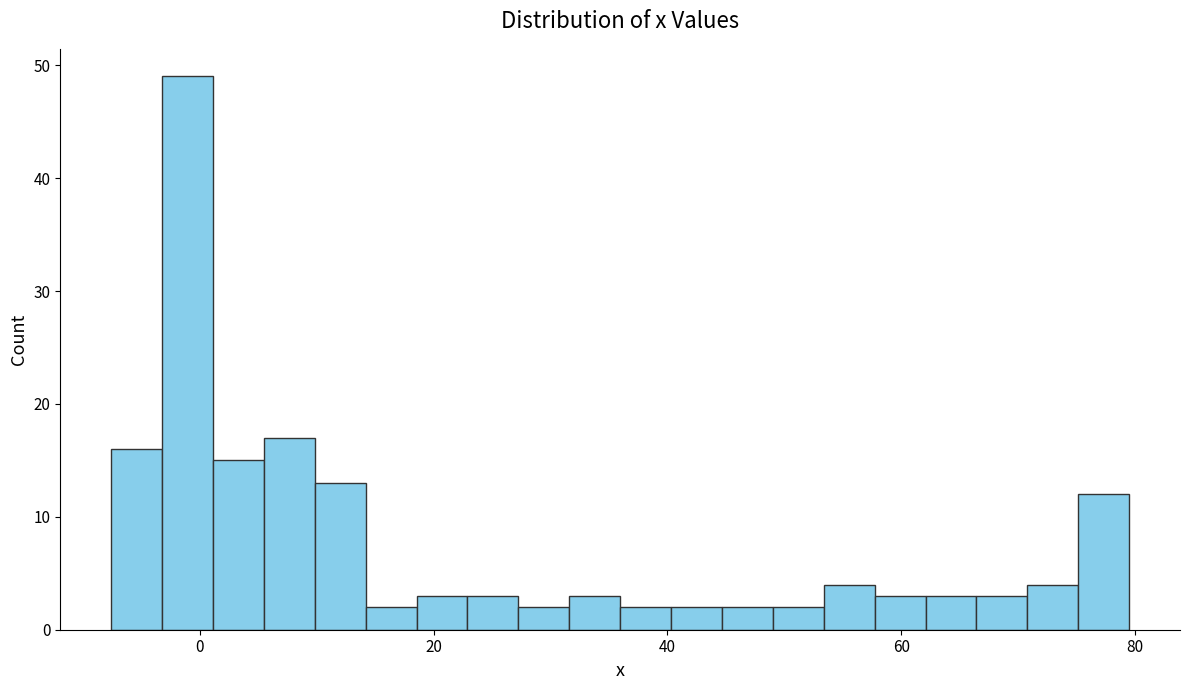

Read against the x-axis, roughly where is the centre of the tallest bar?

-2